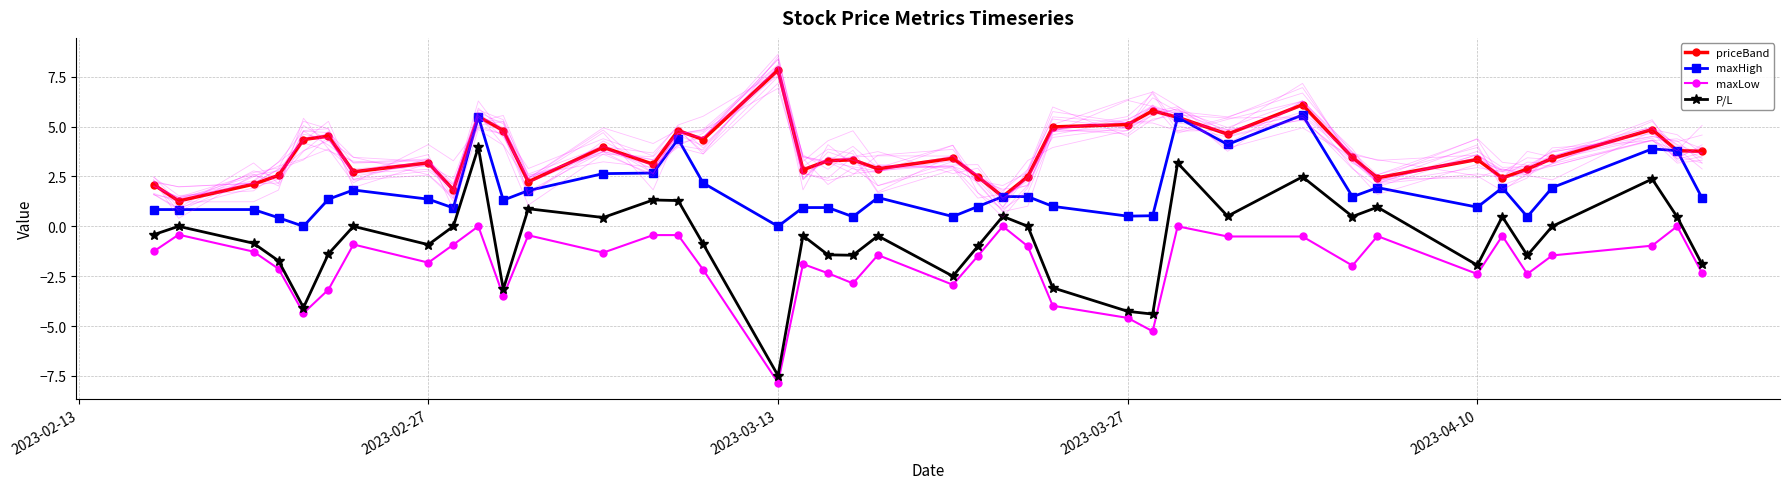

How many data points in priceBand are less than 3?

15